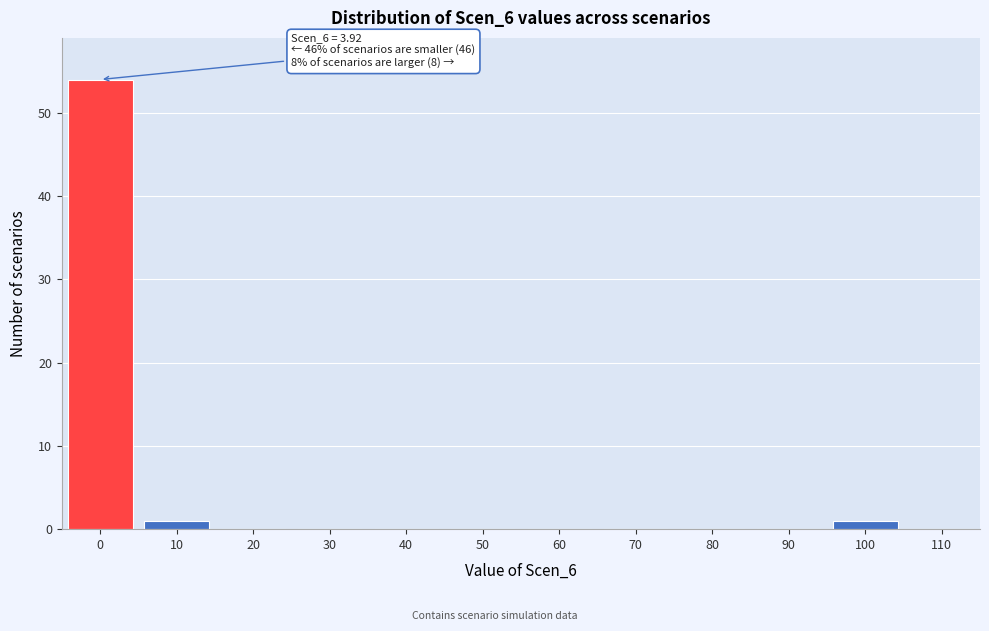

Reading left to right, extract all data points from this chart.

0=54	10=1	20=0	30=0	40=0	50=0	60=0	70=0	80=0	90=0	100=1	110=0